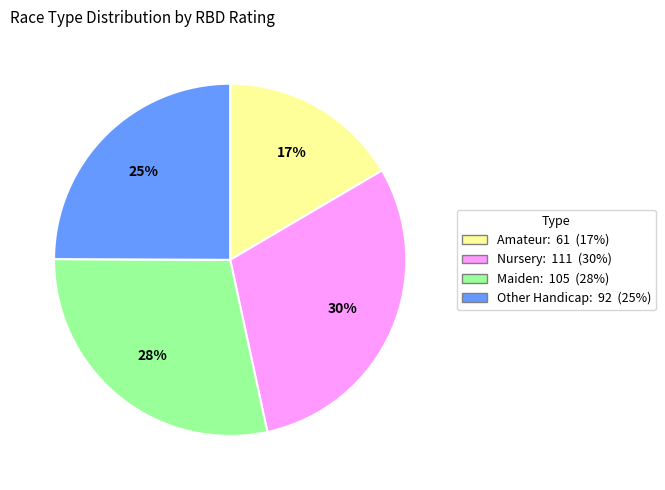

Combined, do Maiden and Other Handicap account for over 50%?

Yes